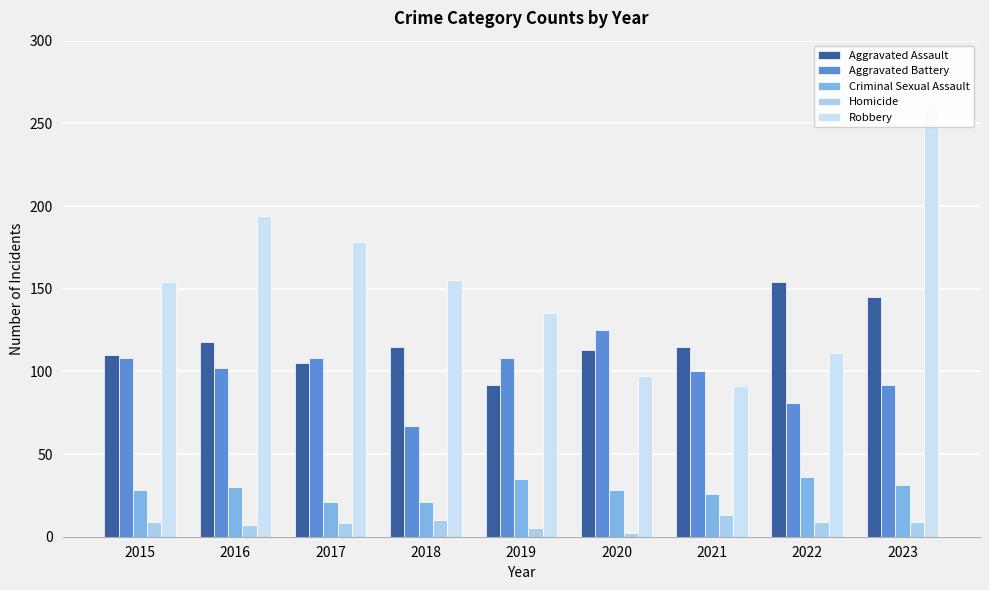

List the labels in order of Criminal Sexual Assault value, largest first.

2022, 2019, 2023, 2016, 2015, 2020, 2021, 2017, 2018